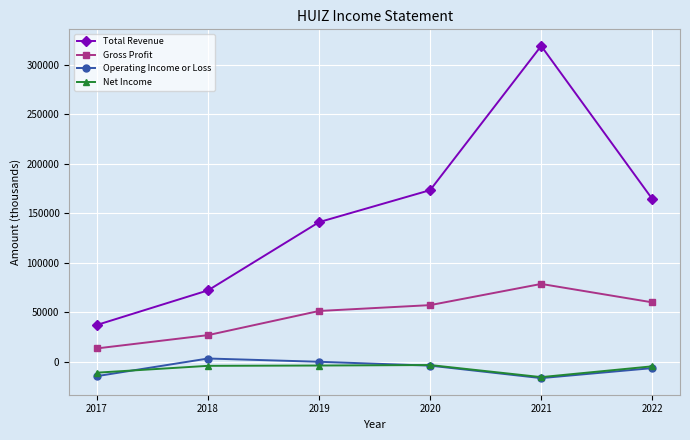

Does the chart display data point markers on the line(s)?

Yes